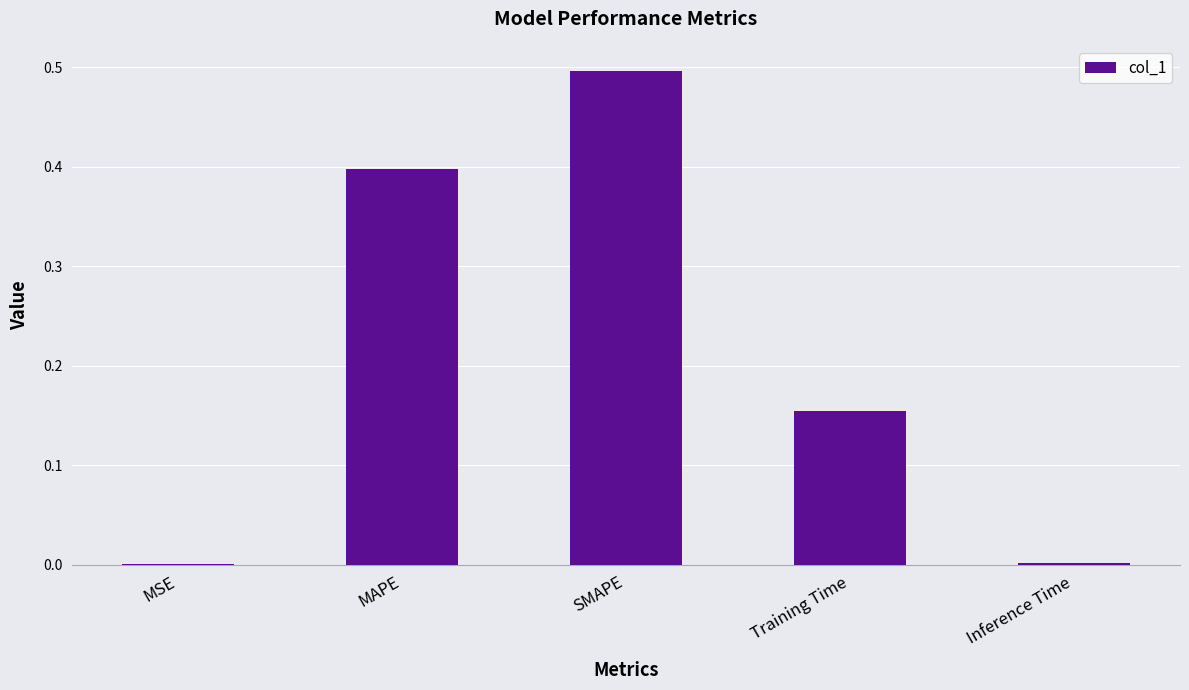

Which category has the highest value across all series?

SMAPE